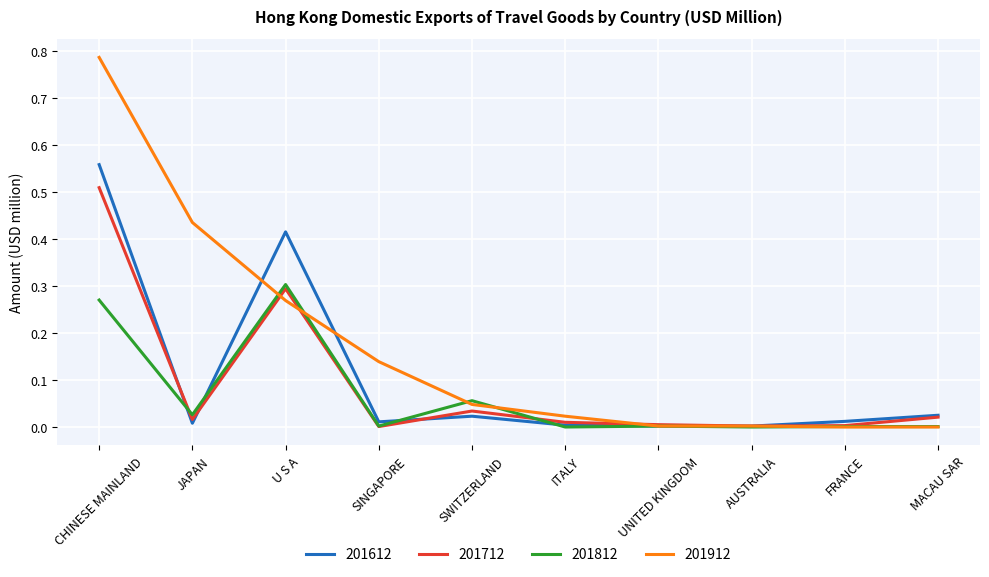

Which category has the highest value in the 201612 series?

CHINESE MAINLAND